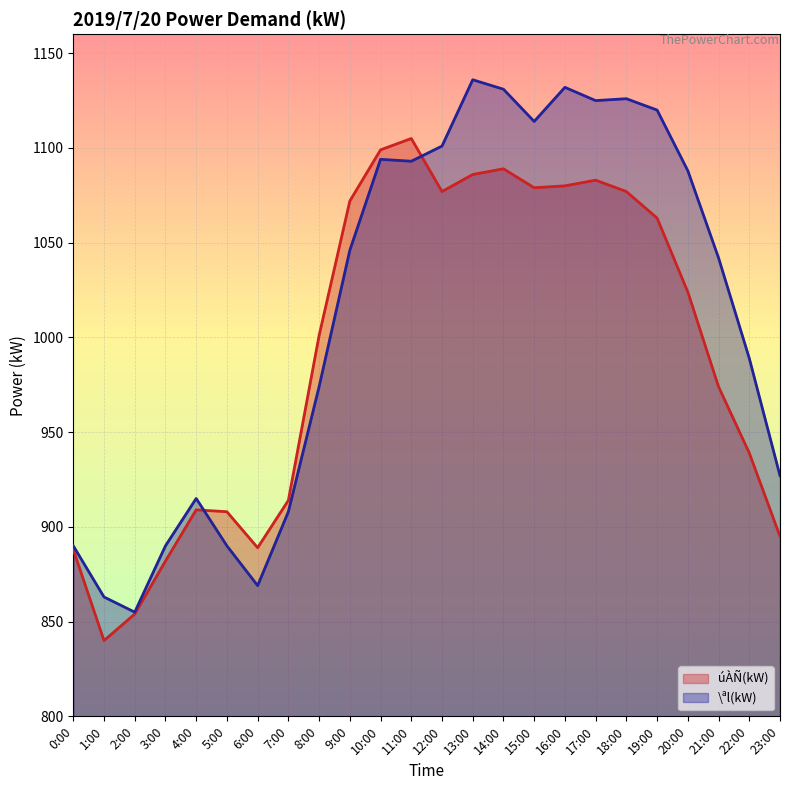

How many lines are shown in the chart?

2